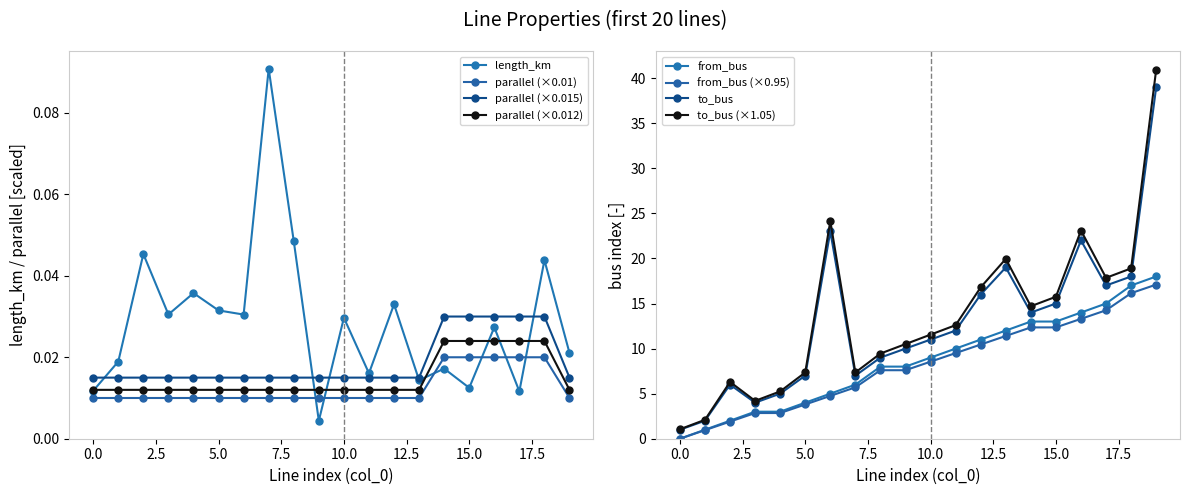

Is it true that parallel equals 0.0 at 18?

True